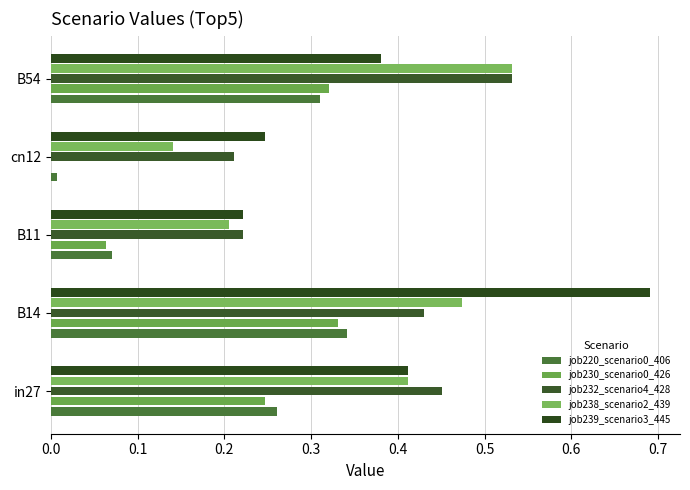

Which series has the largest range (max minus min)?

job239_scenario3_445